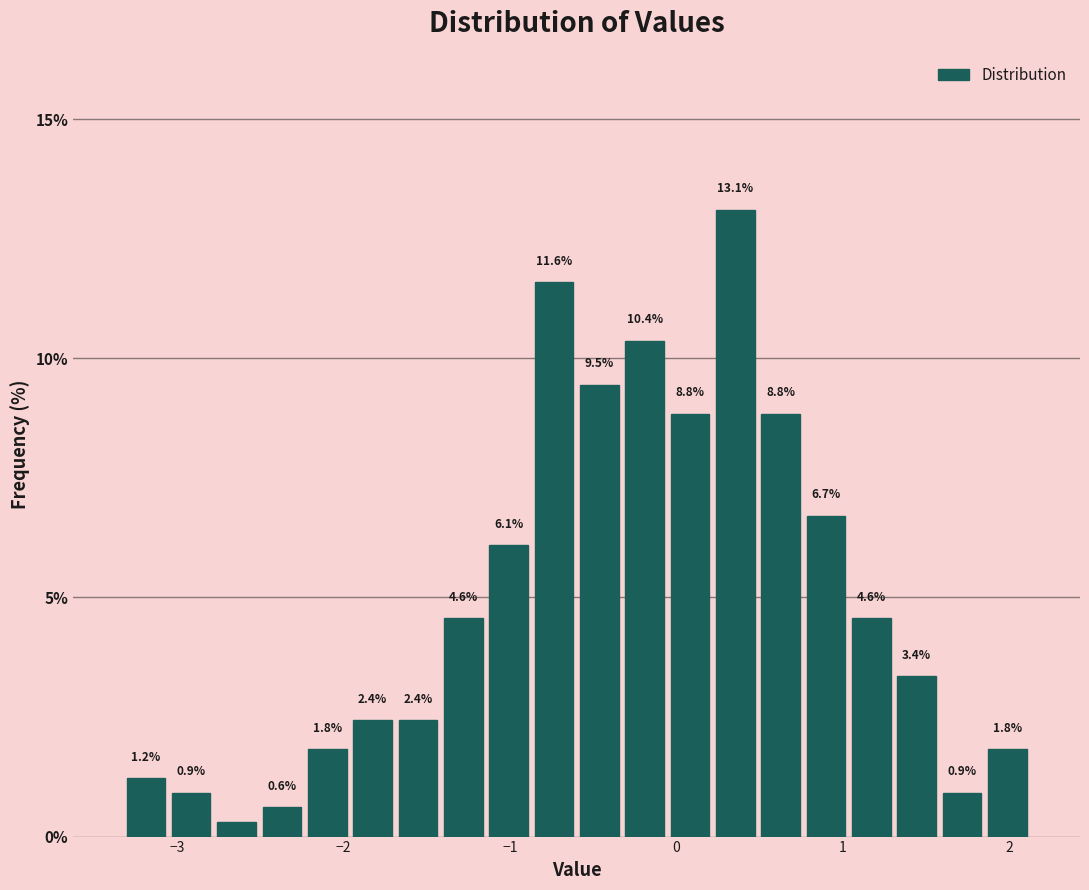

Read against the x-axis, roughly where is the centre of the tallest bar?

0.4